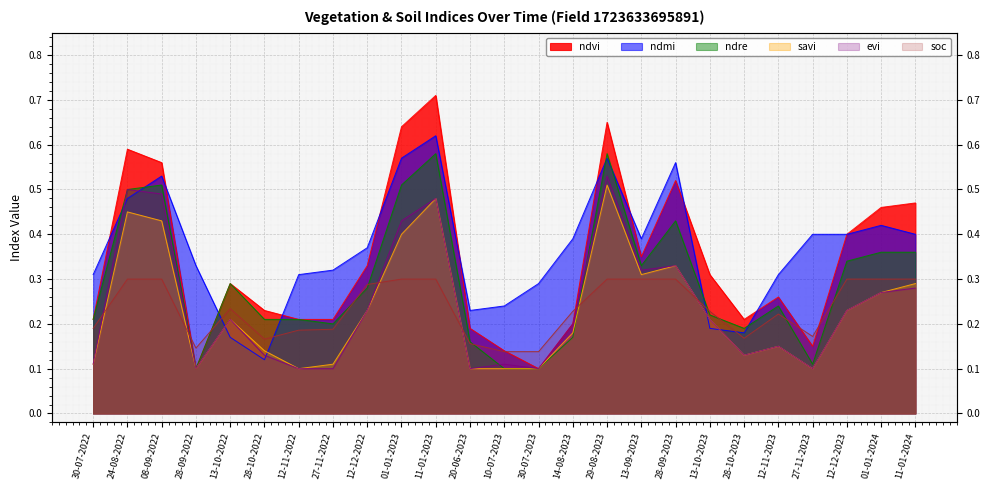

Reading left to right, list all the values displayed in this chart.

ndvi: 0.2	0.6	0.6	0.1	0.3	0.2	0.2	0.2	0.3	0.6	0.7	0.2	0.1	0.1	0.2	0.7	0.3	0.5	0.3	0.2	0.3	0.1	0.4	0.5	0.5
ndmi: 0.3	0.5	0.5	0.3	0.2	0.1	0.3	0.3	0.4	0.6	0.6	0.2	0.2	0.3	0.4	0.6	0.4	0.6	0.2	0.2	0.3	0.4	0.4	0.4	0.4
ndre: 0.2	0.5	0.5	0.1	0.3	0.2	0.2	0.2	0.3	0.5	0.6	0.2	0.1	0.1	0.2	0.6	0.3	0.4	0.2	0.2	0.2	0.1	0.3	0.4	0.4
savi: 0.1	0.5	0.4	0.1	0.2	0.1	0.1	0.1	0.2	0.4	0.5	0.1	0.1	0.1	0.2	0.5	0.3	0.3	0.2	0.1	0.1	0.1	0.2	0.3	0.3
evi: 0.1	0.5	0.5	0.1	0.2	0.1	0.1	0.1	0.2	0.4	0.5	0.1	0.1	0.1	0.2	0.5	0.3	0.3	0.2	0.1	0.1	0.1	0.2	0.3	0.3
soc: 0.2	0.3	0.3	0.1	0.2	0.2	0.2	0.2	0.3	0.3	0.3	0.2	0.1	0.1	0.2	0.3	0.3	0.3	0.2	0.2	0.2	0.2	0.3	0.3	0.3